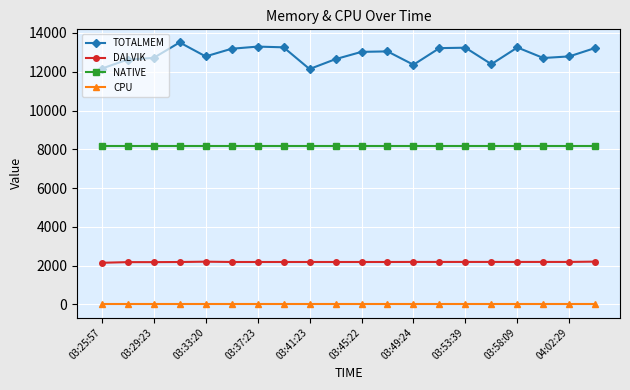

What is the maximum value for DALVIK?

2207